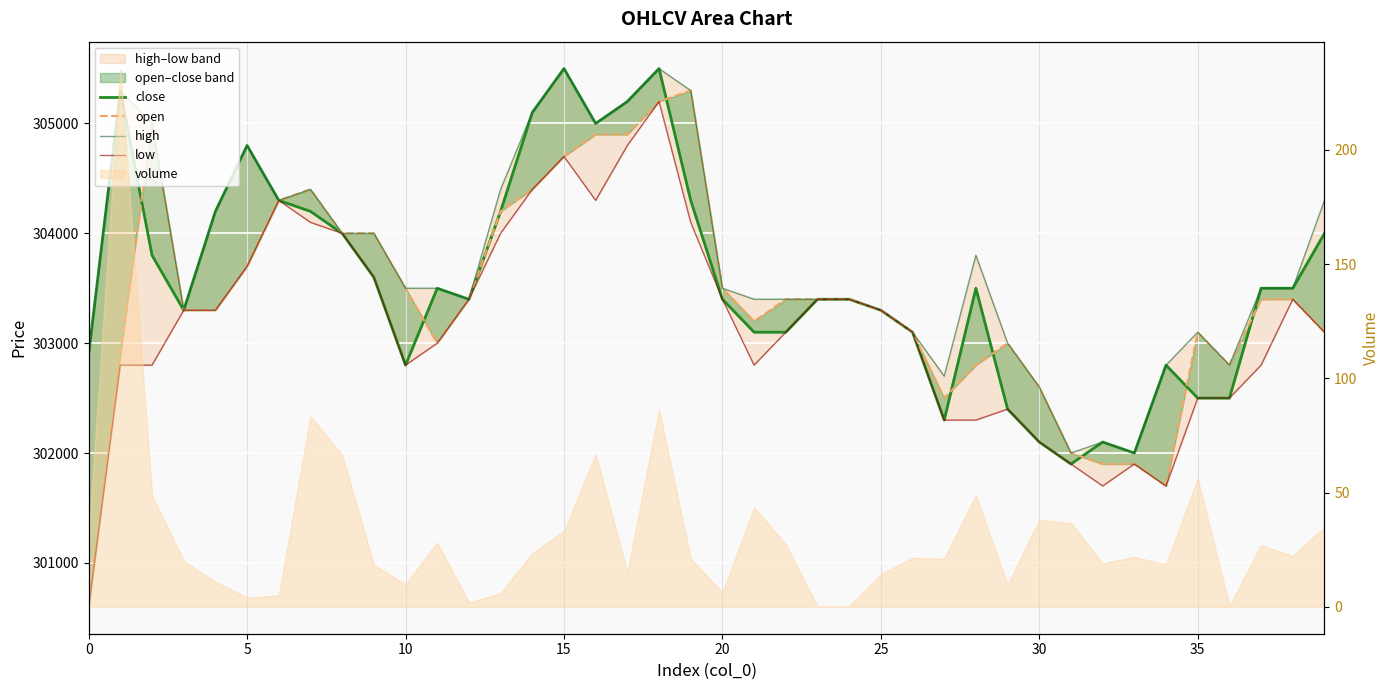

True or false: open and close cross at least once.

True